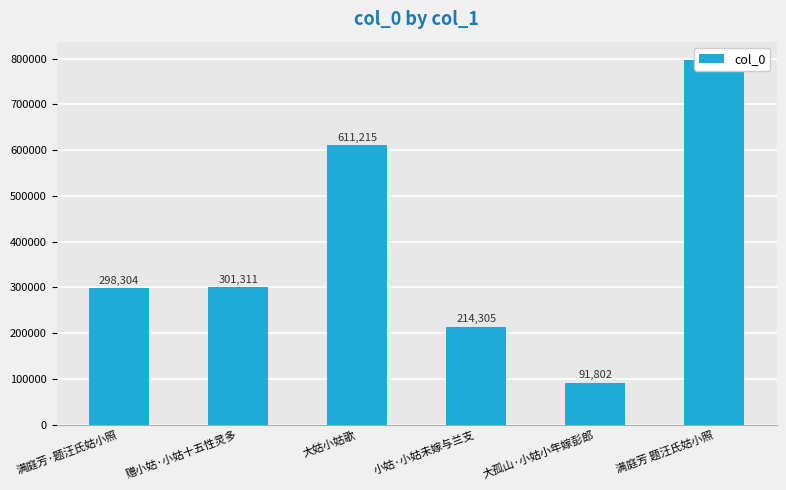

Count the values in the range 214305 to 611215.

4